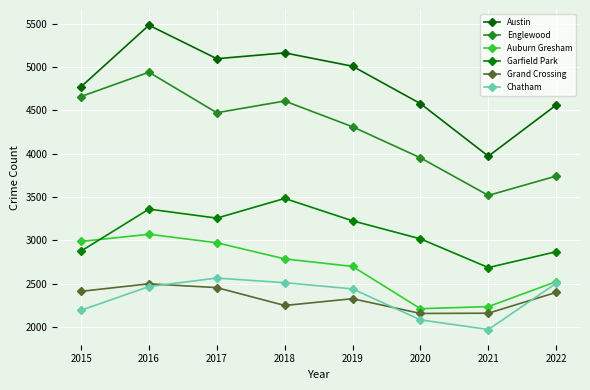

The Chatham series shows 1236 at 2020. True or false?

False